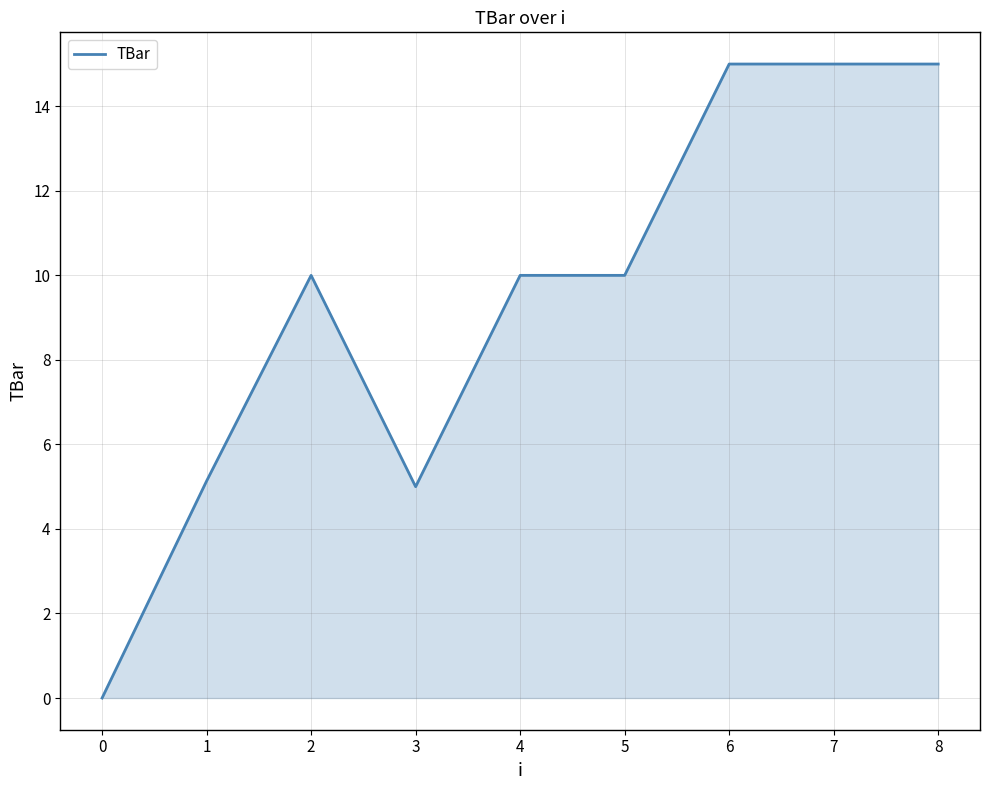

What is the sum of the values at 1 and 2?

15.1